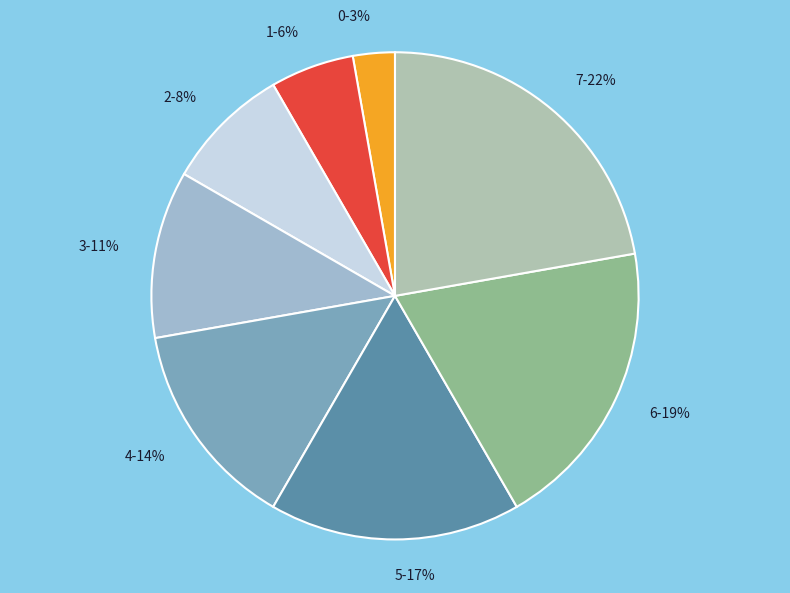

To the nearest percent, what portion does 6 represent?

19%